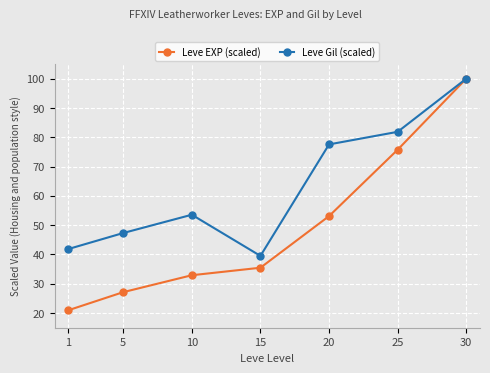

What is the spread (max minus min) of values at 20?

24.5